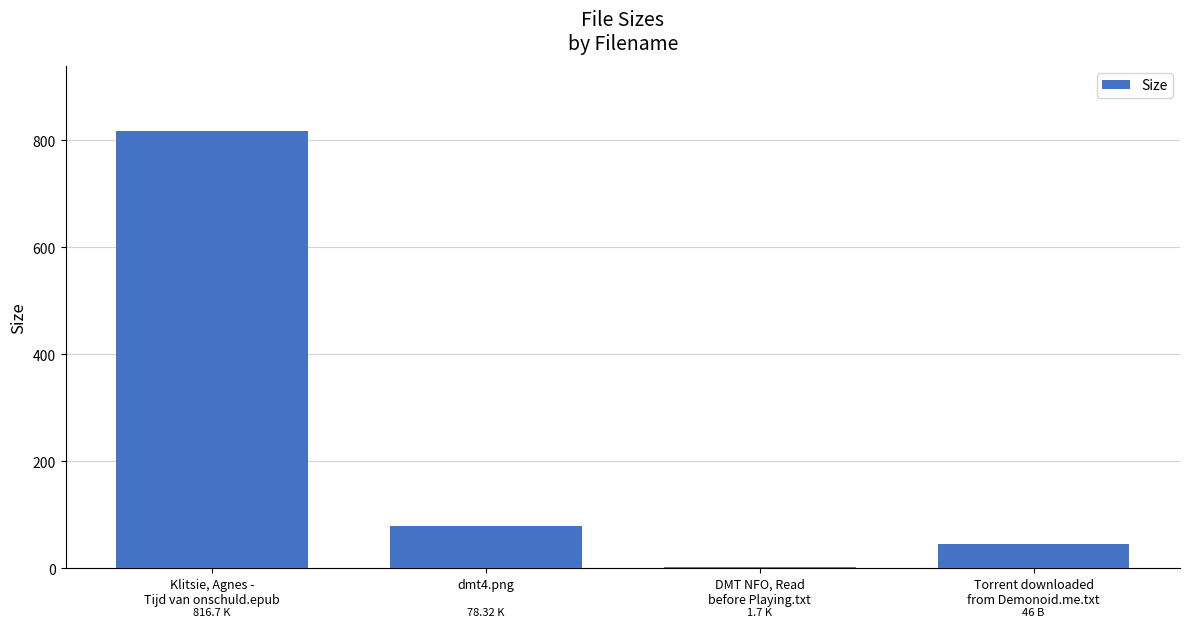

Which has a higher value, Klitsie, Agnes -
Tijd van onschuld.epub or dmt4.png?

Klitsie, Agnes -
Tijd van onschuld.epub